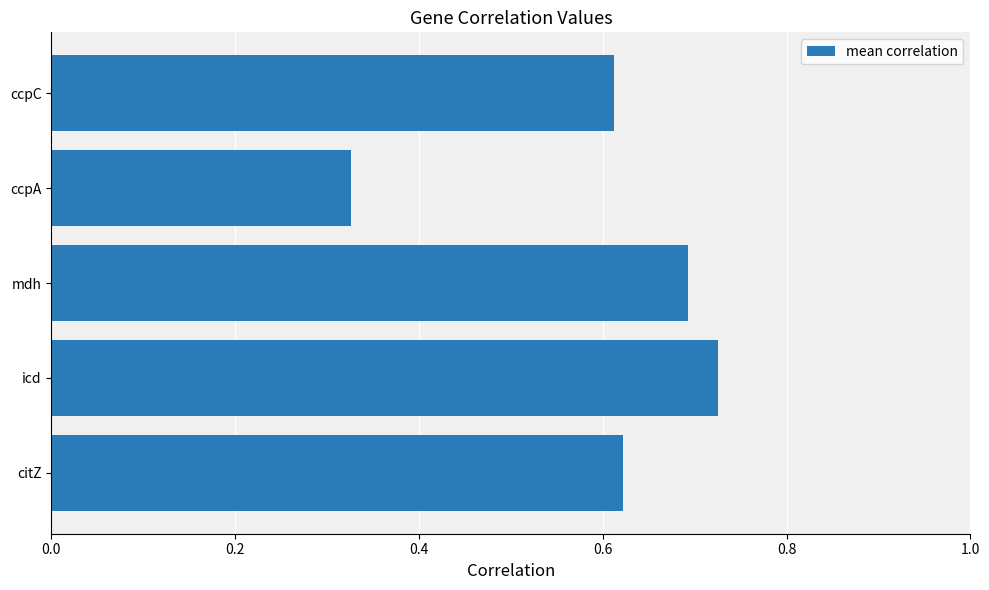

What is the sum of the values at ccpC and citZ?

1.2